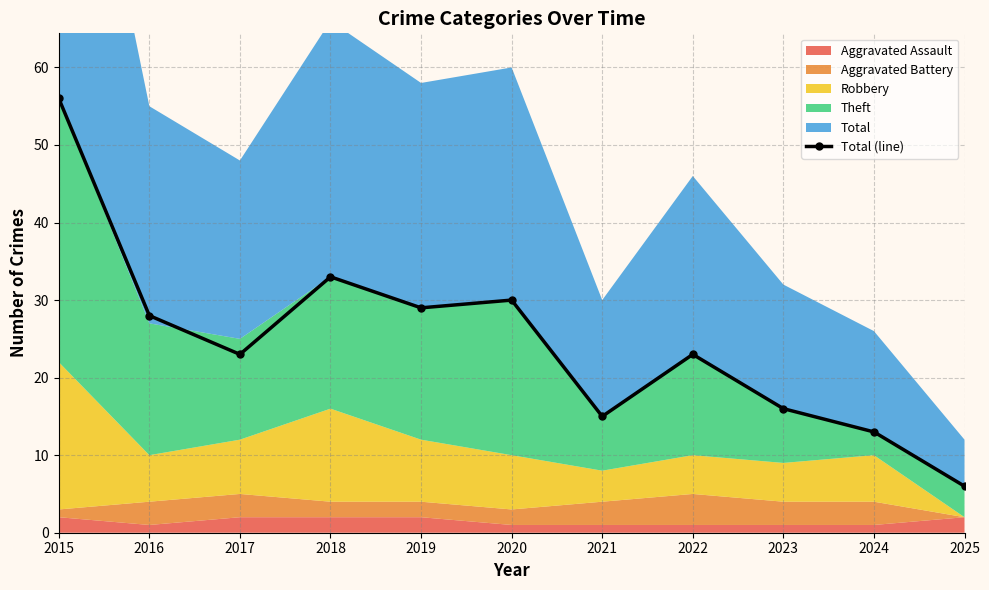

What is the sum of all values?

272